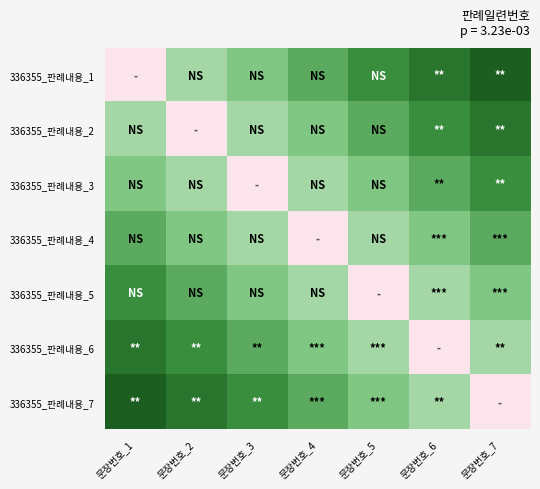

At which category is the sum across all series the highest?

문장번호_1